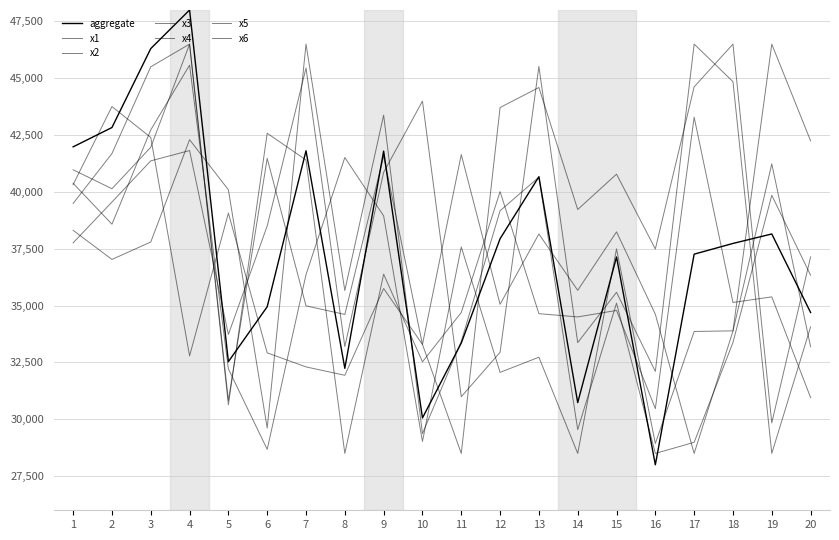

What is the difference between the maximum and minimum values in the x5 series?

18000.0